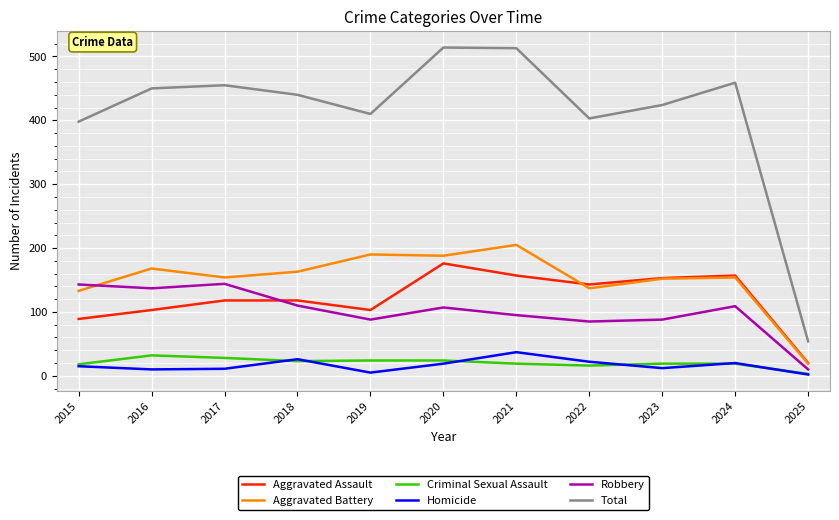

How many intersections are there between Aggravated Assault and Robbery?

1